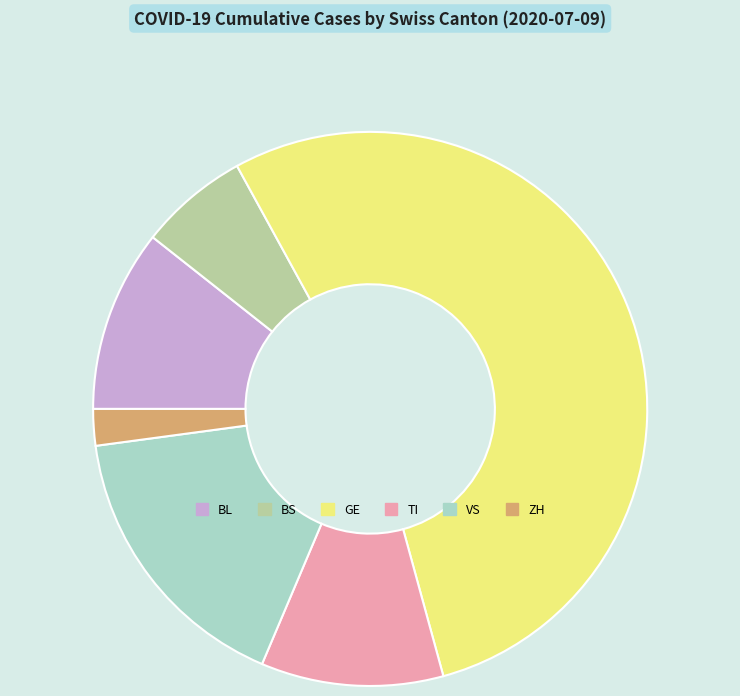

Does GE represent more than half of the total?

Yes